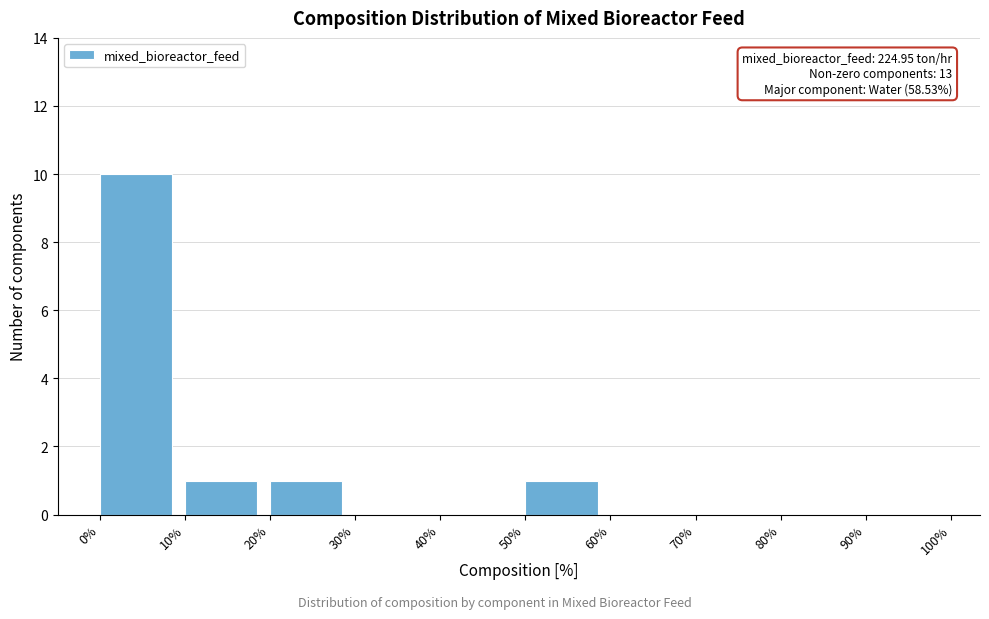

Over which range of the x-axis is the bar tallest?

0% to 10%